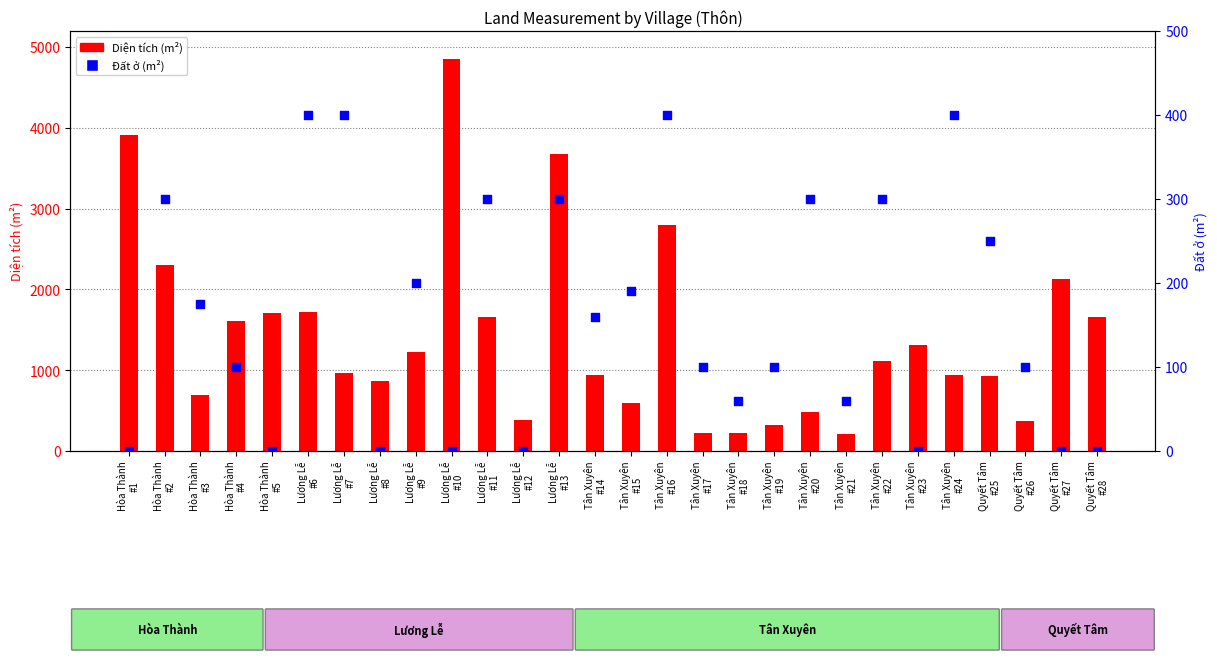

What is the total value across all series at Quyết Tâm
#27?

2127.0